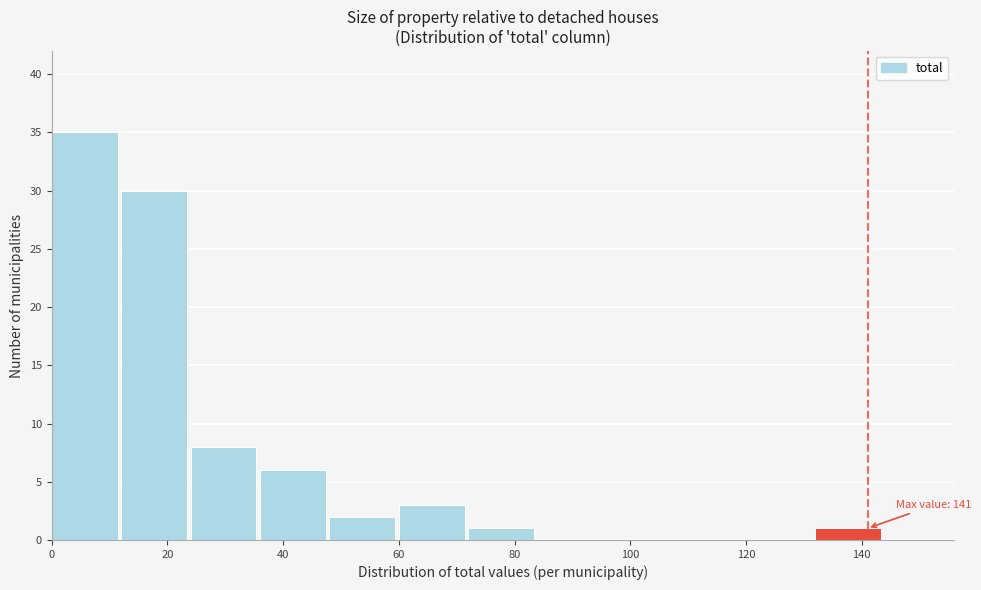

Which range on the x-axis has the tallest bar?

0 to 12